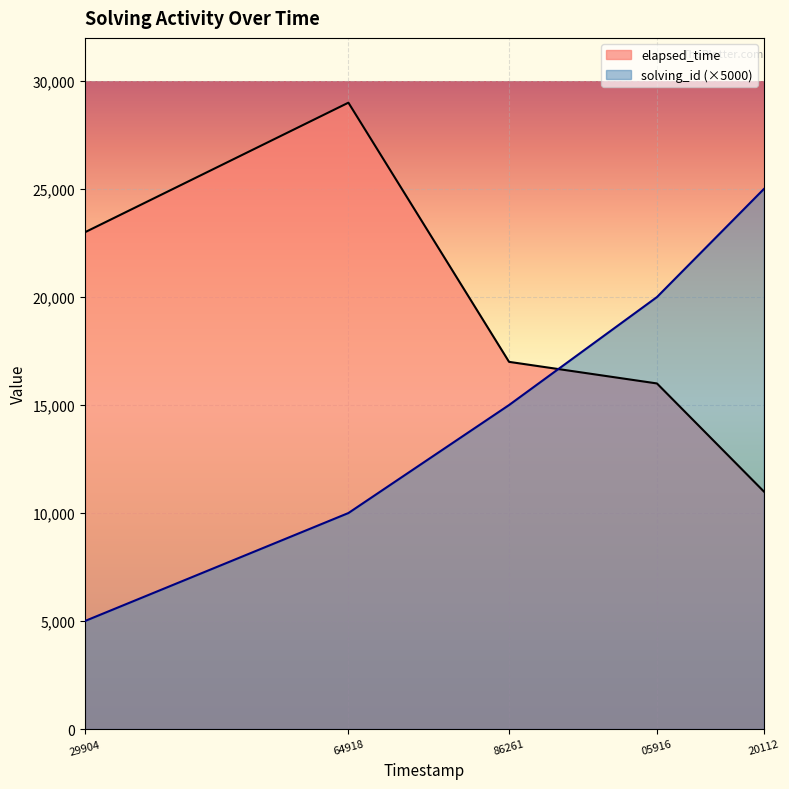

Rank the series by their maximum value, from lowest to highest.

solving_id (×5000), elapsed_time